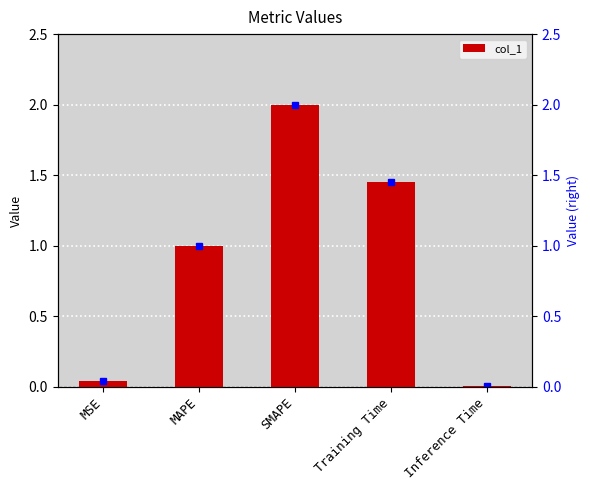

What is the label of the 3rd bar from the right?

SMAPE